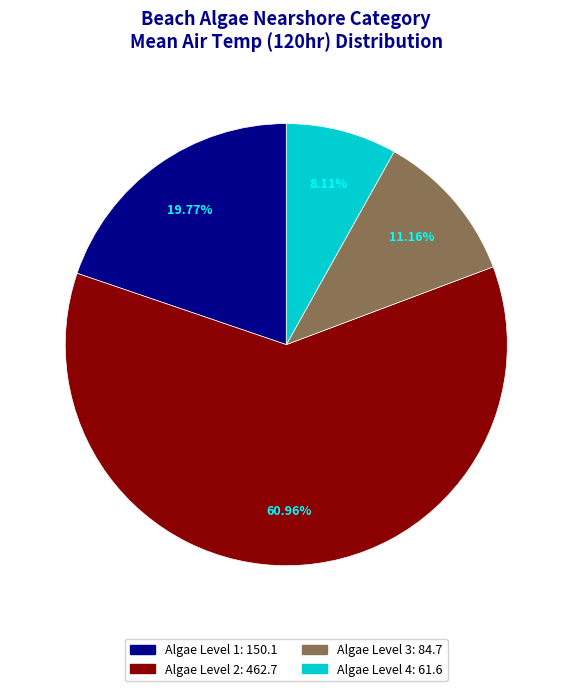

Is there any slice that represents more than half of the pie?

Yes